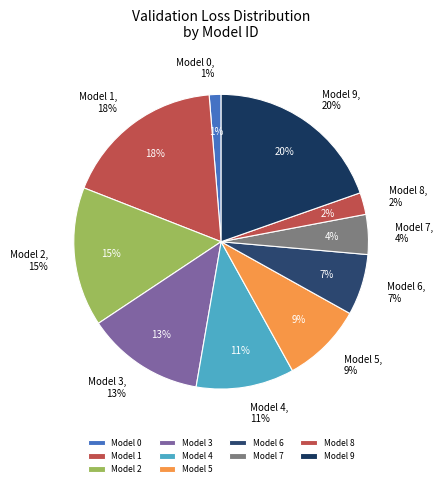

How many slices are in this pie chart?

10